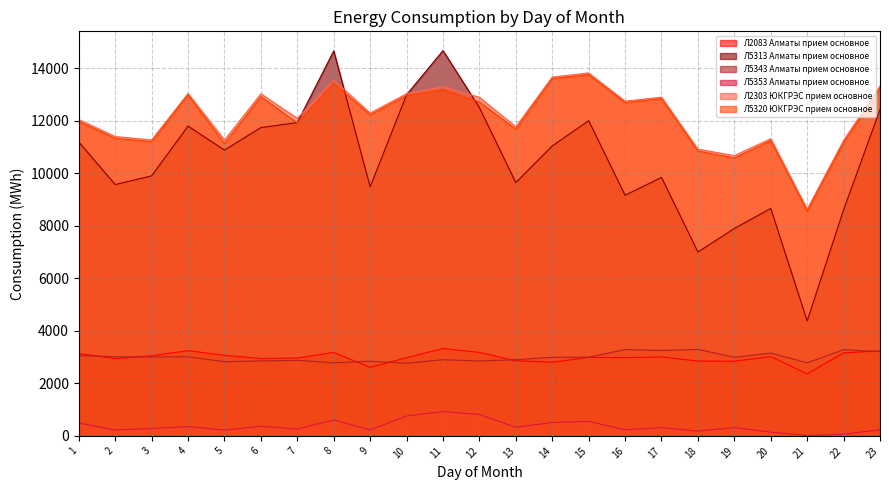

Where is the first local maximum for Л2083 Алматы прием основное?

4